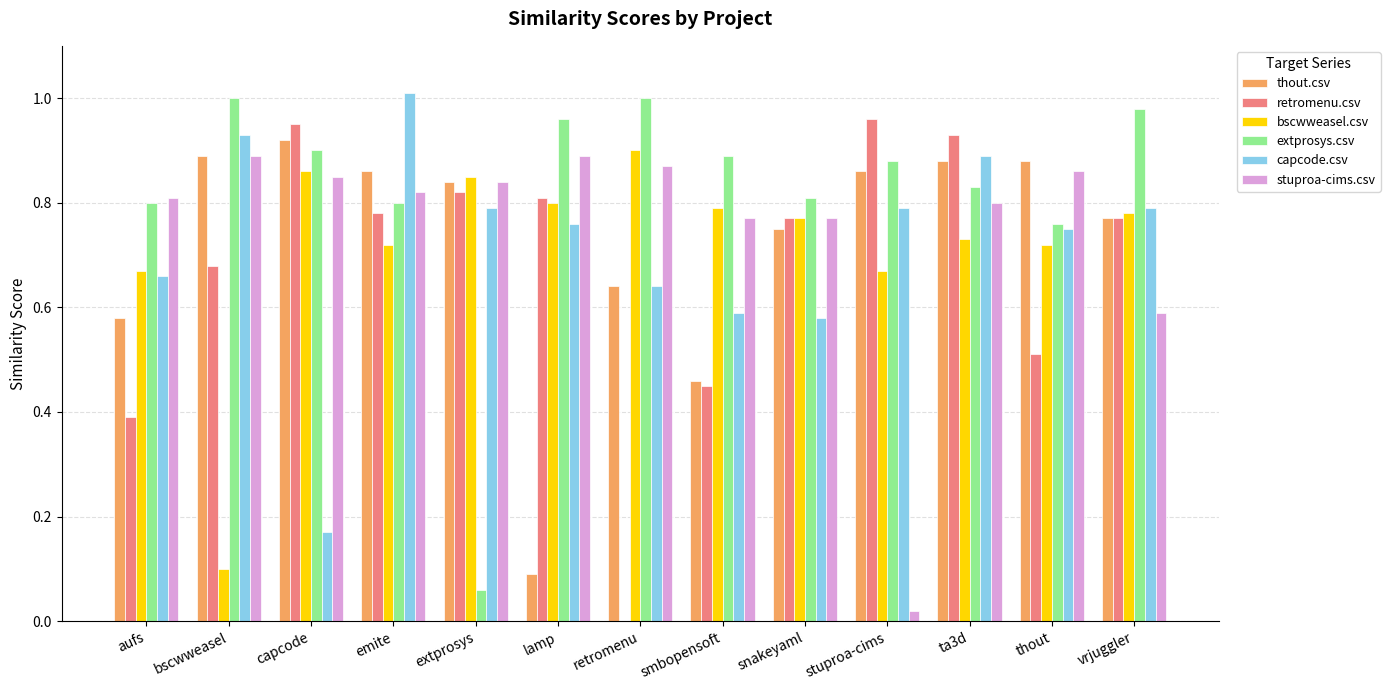

How many groups of bars are there?

13